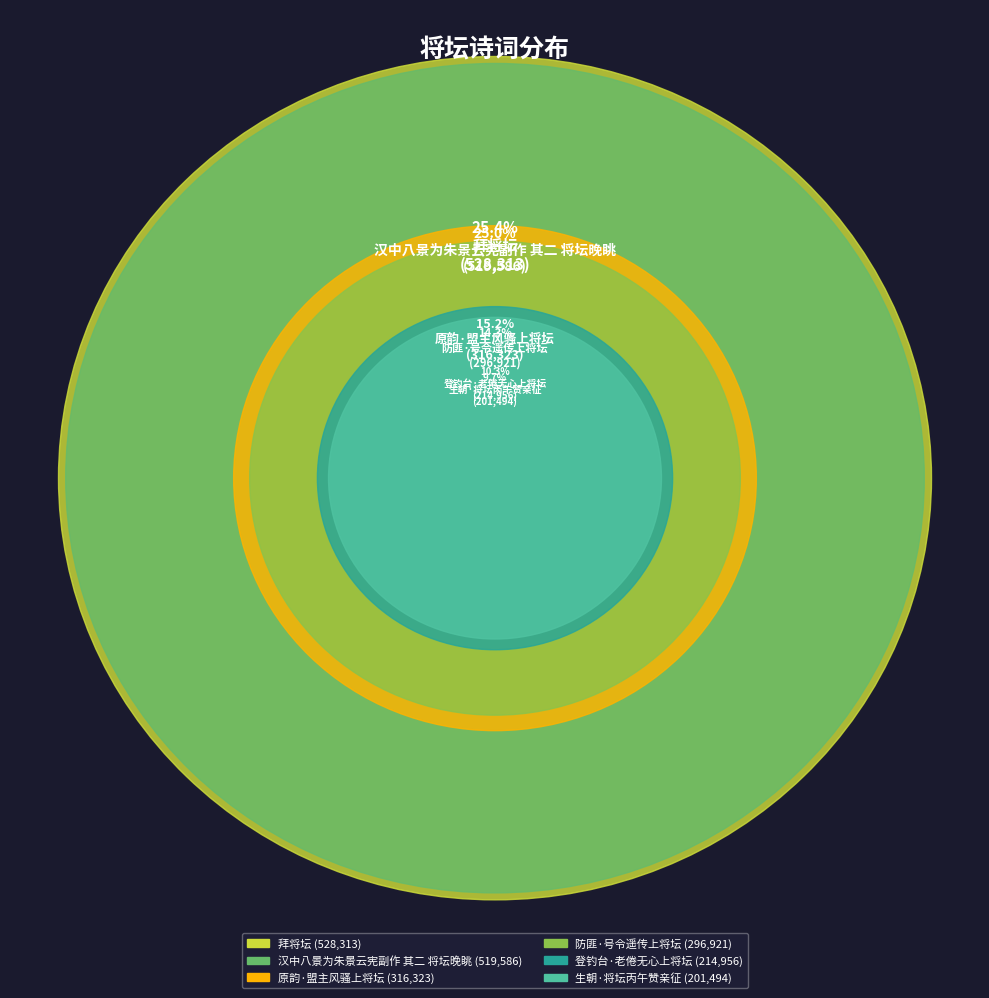

Is there any slice that represents more than half of the pie?

No